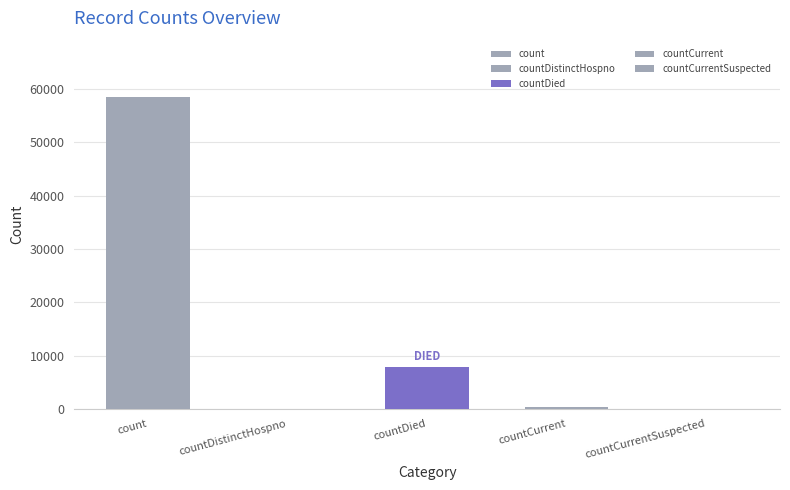

What is the approximate value at countCurrent, to the nearest 50?

450